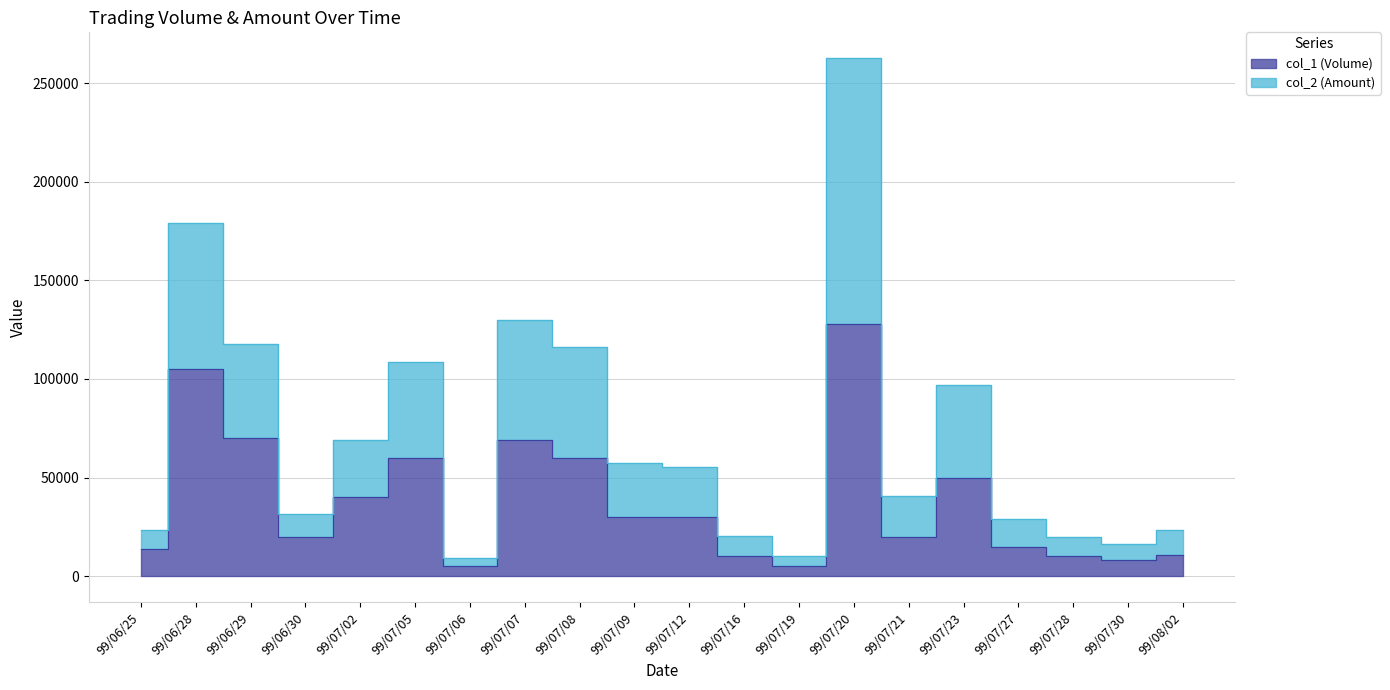

At which category is the sum across all series the highest?

99/07/20